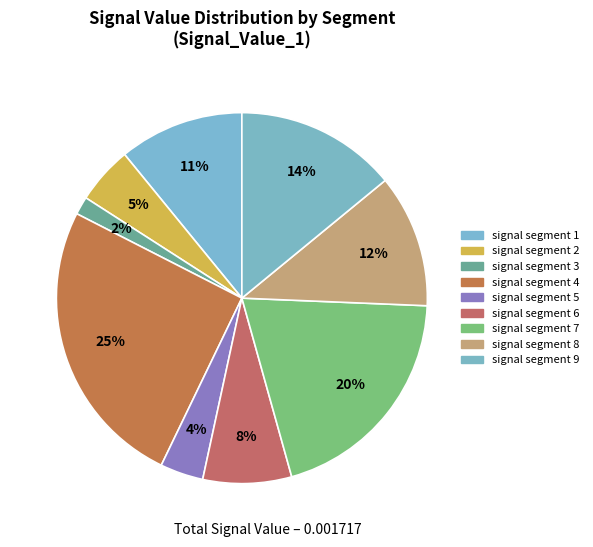

Count the number of slices in the pie.

9